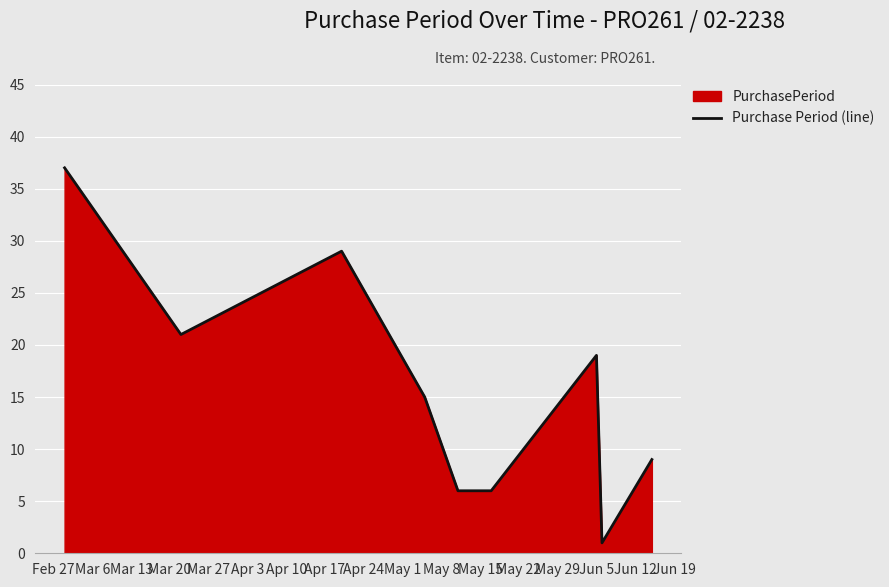

What is the greatest value displayed?

37